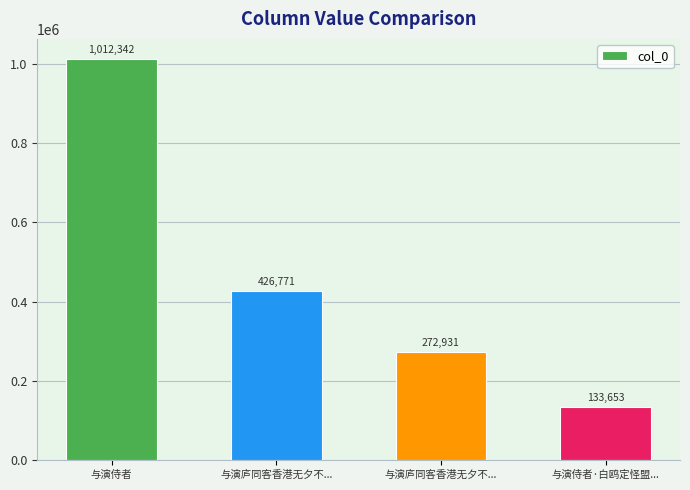

Reading left to right, list all the values displayed in this chart.

1012342	426771	272931	133653